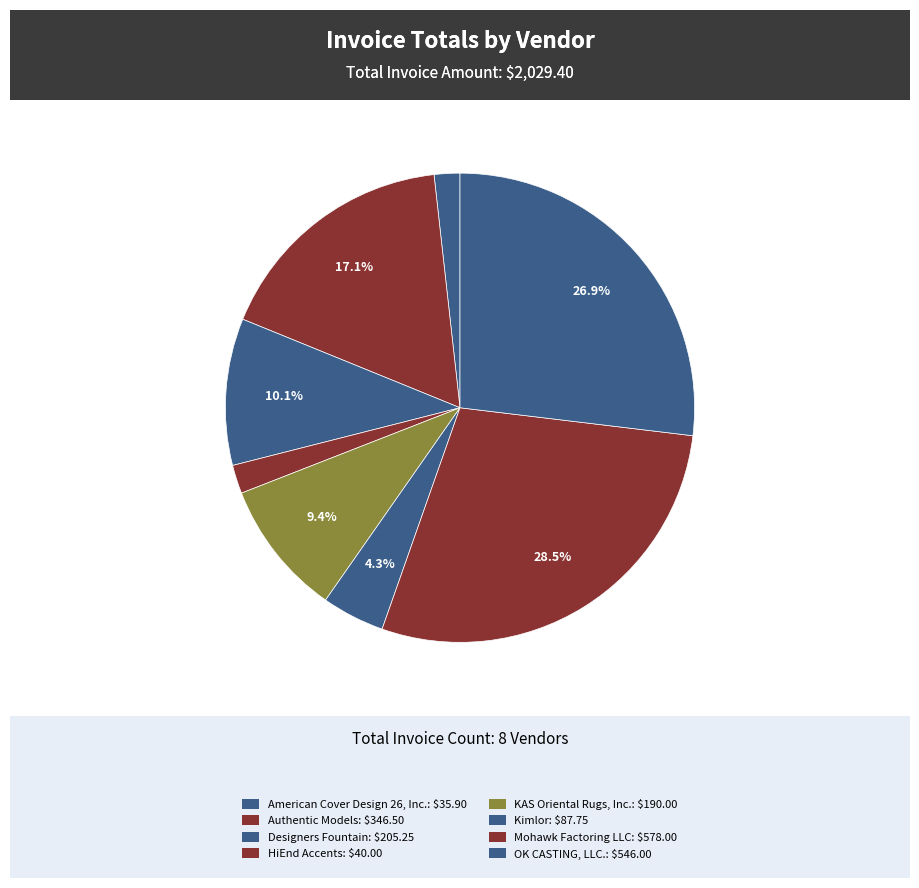

What is the smallest slice in the pie chart?

American Cover Design 26, Inc.